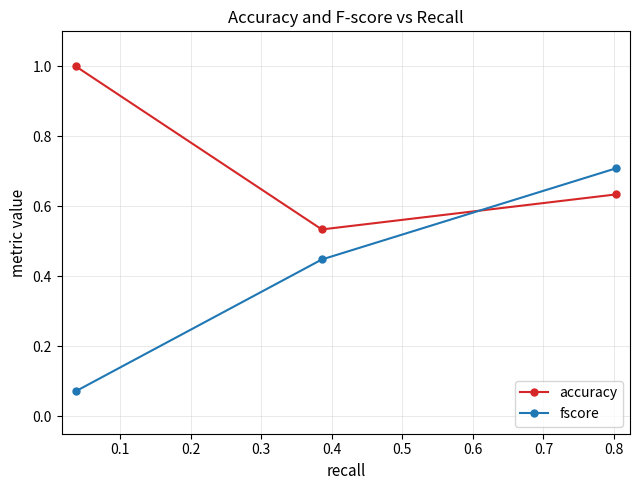

What is the sum of all fscore values?

1.2